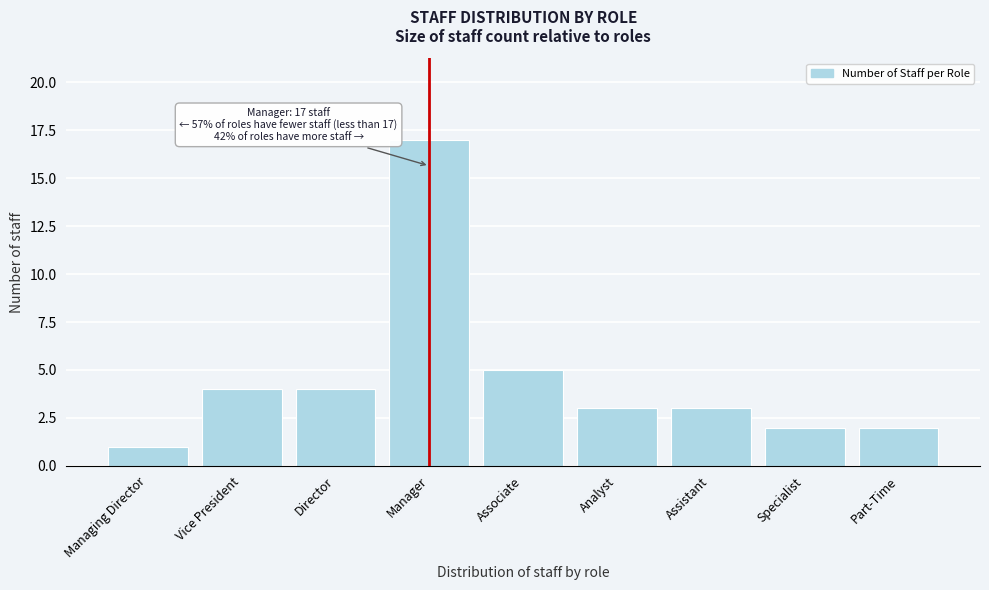

Reading left to right, list all the values displayed in this chart.

1	4	4	17	5	3	3	2	2